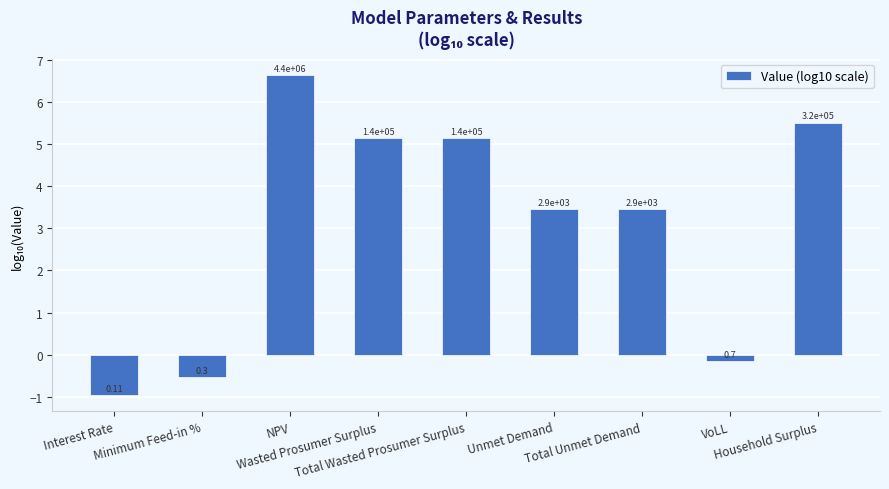

How many bars are there in total?

9